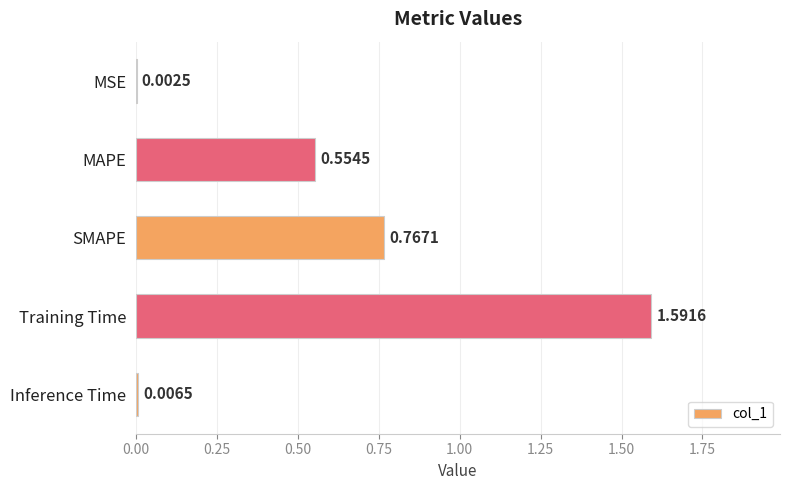

What is the sum of all values?

2.9